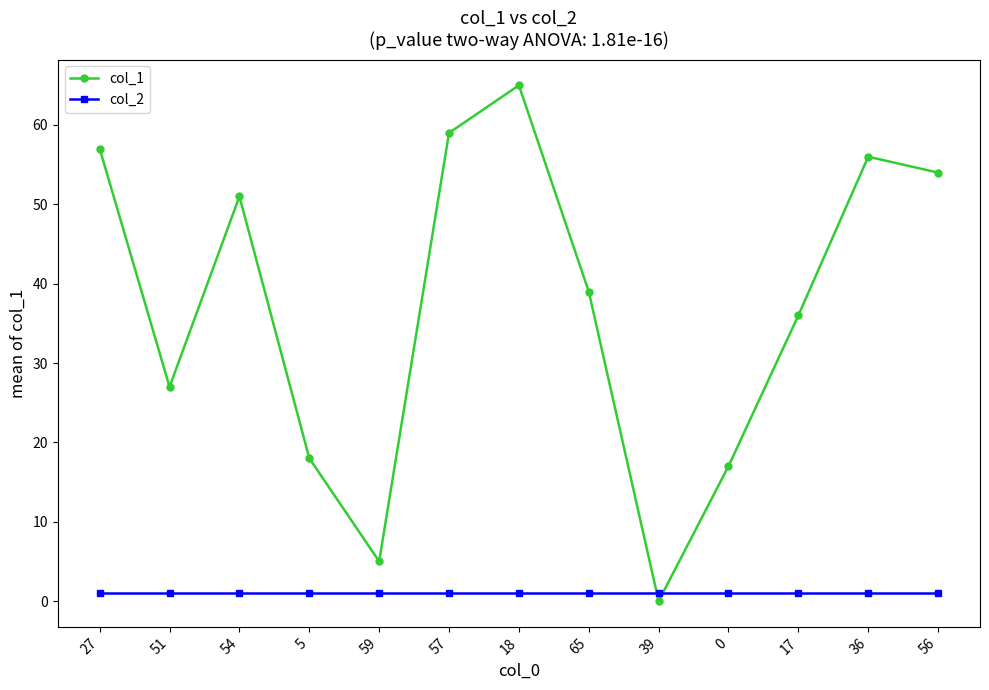

List the labels in order of col_1 value, smallest first.

39, 59, 0, 5, 51, 17, 65, 54, 56, 36, 27, 57, 18